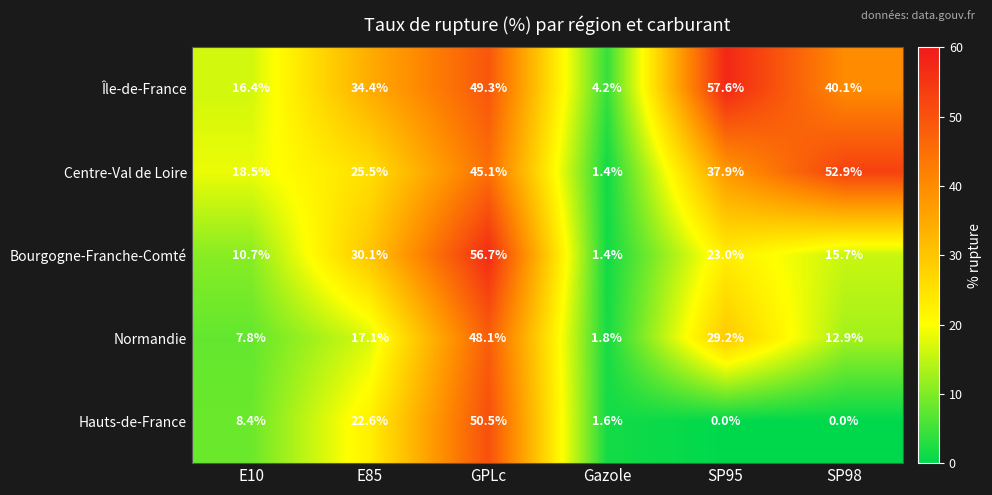

What is the total value across all series at SP98?

121.6